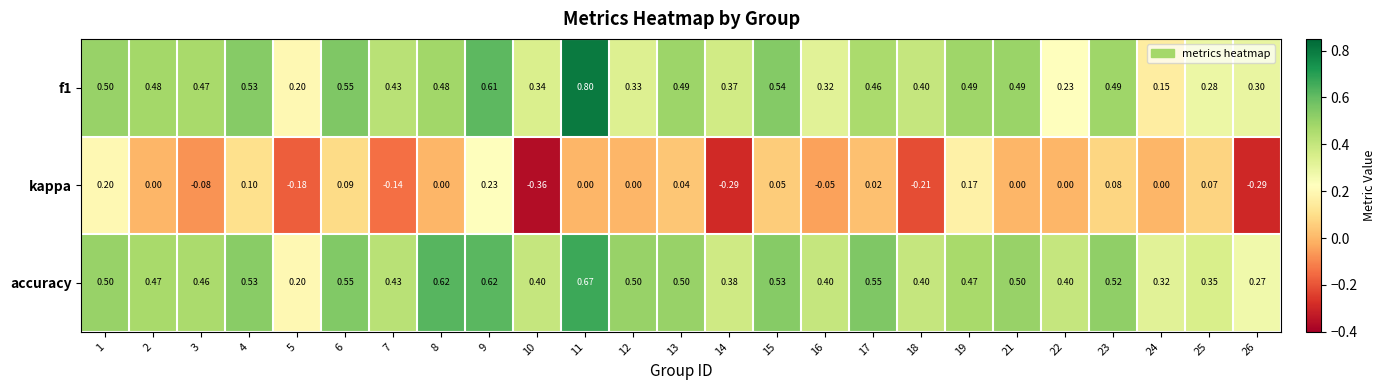

Between 5 and 14, which series saw the biggest shift?

accuracy